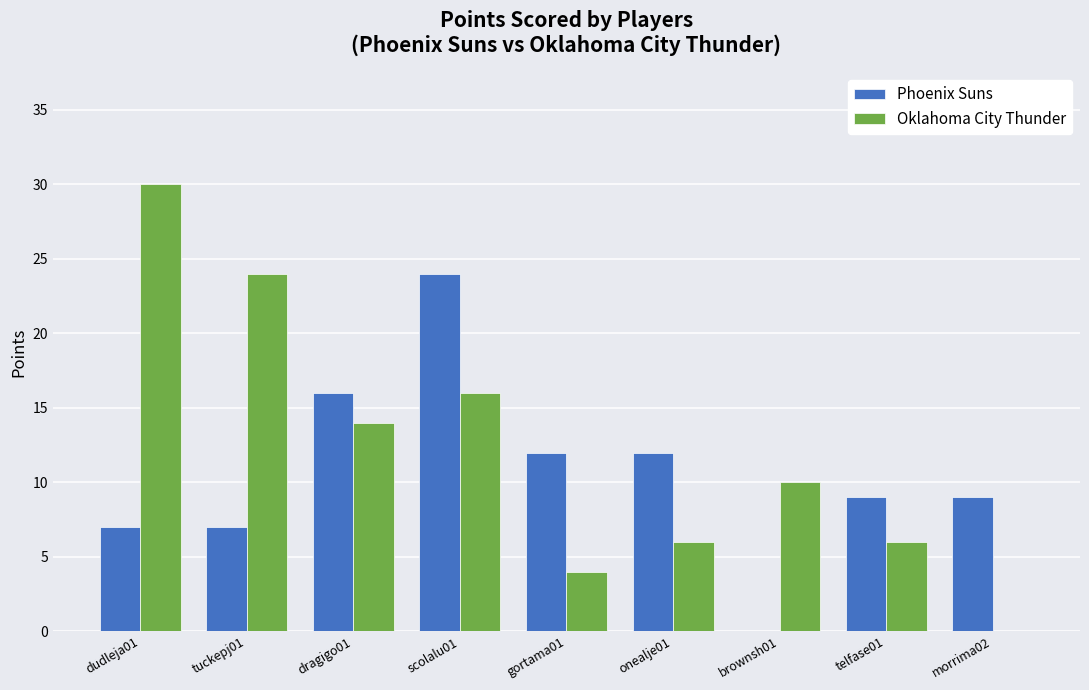

Which label corresponds to the largest value in the chart?

dudleja01